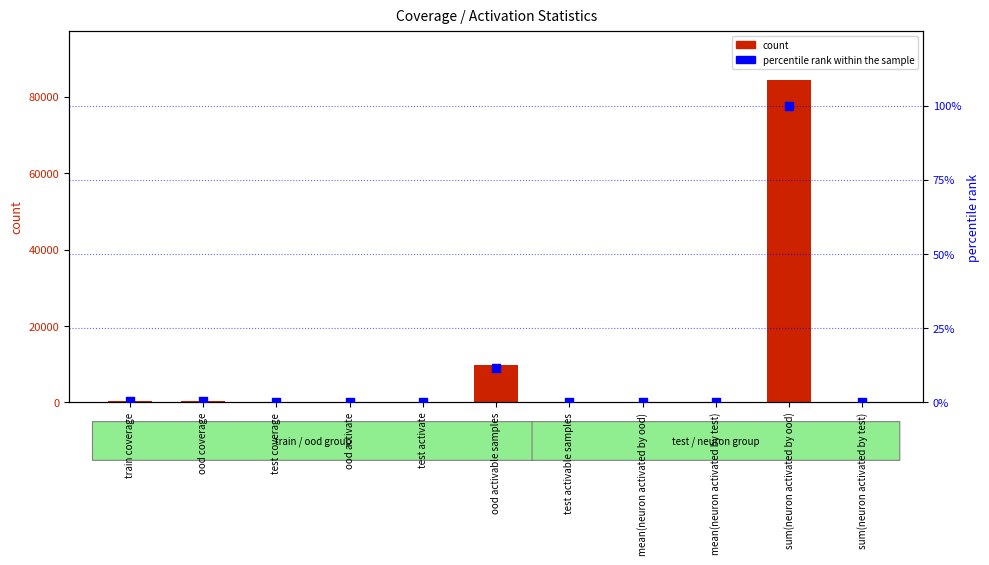

At which category is the sum across all series the highest?

sum(neuron activated by ood)